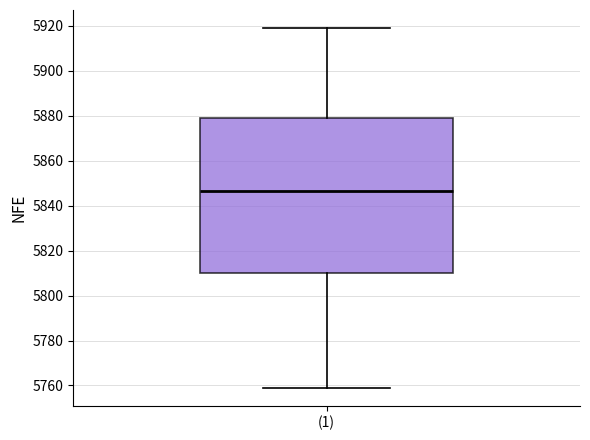

Read this box plot against the y-axis: the position of the median line, the range covered by the box, and the ends of both whiskers. The values are not printed on the chart, so give them approximately, as read against the axis.

median 5846, box 5810 to 5878, whiskers 5760 to 5920